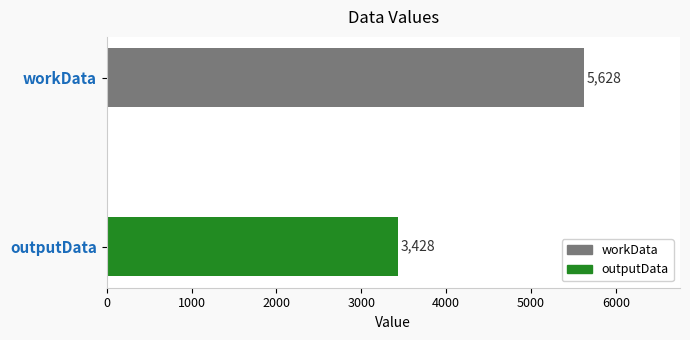

Are the bars horizontal?

Yes